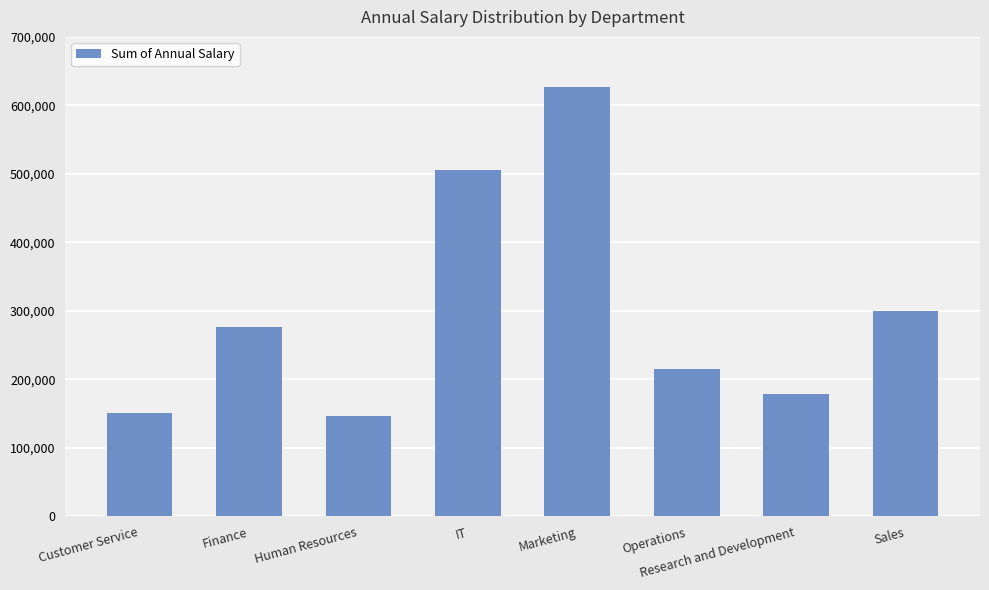

What is the label of the 7th bar from the right?

Finance